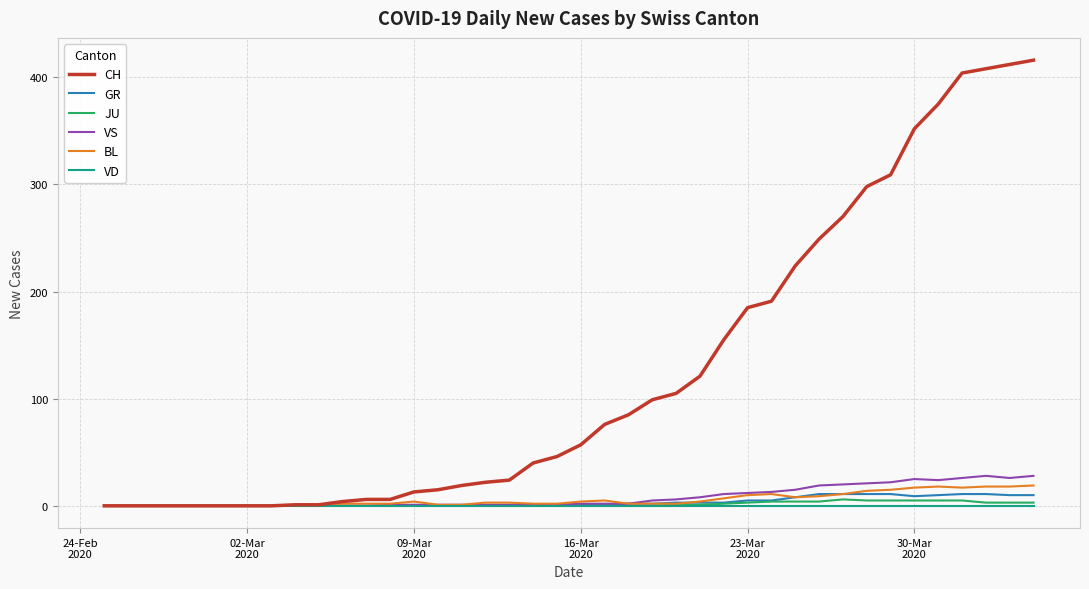

Which series has the largest total across all categories?

CH